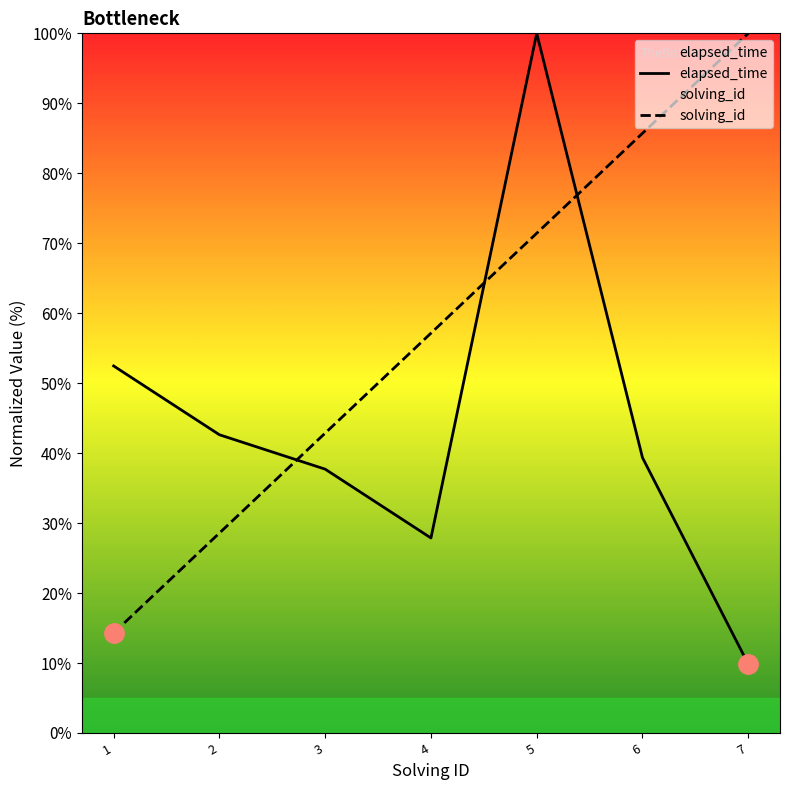

Between which two adjacent categories do elapsed_time and solving_id first intersect?

2 and 3